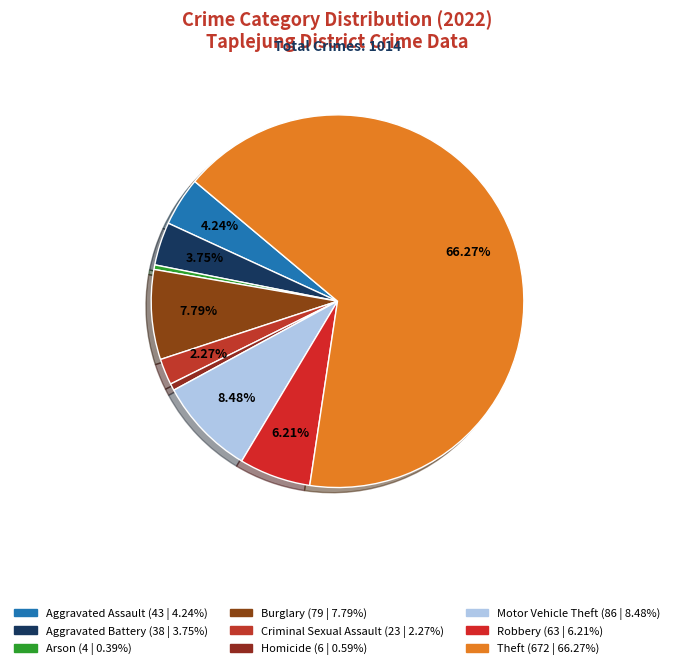

How many slices are in this pie chart?

9